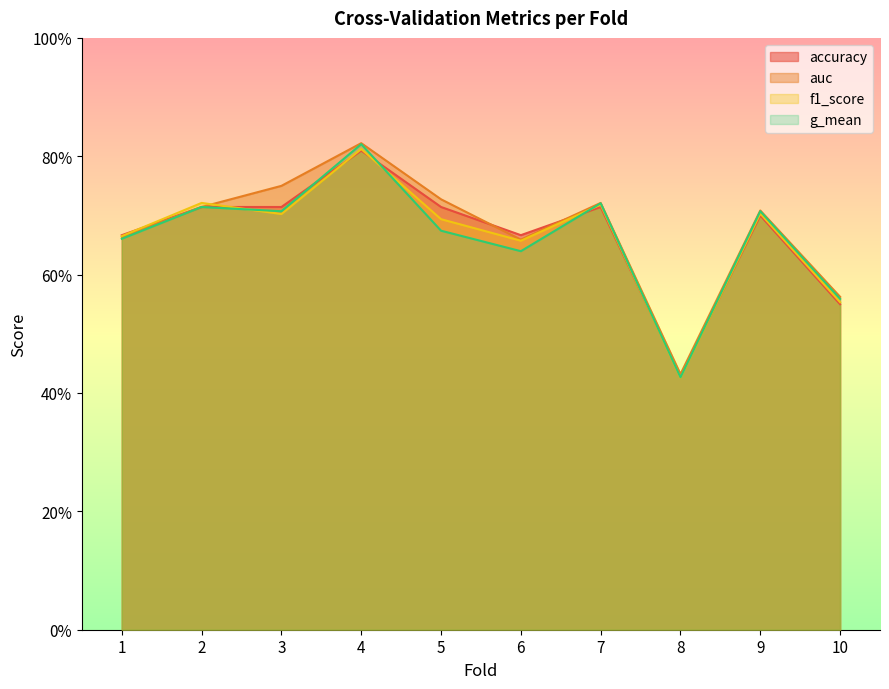

How many interior local valleys does the auc series have?

2